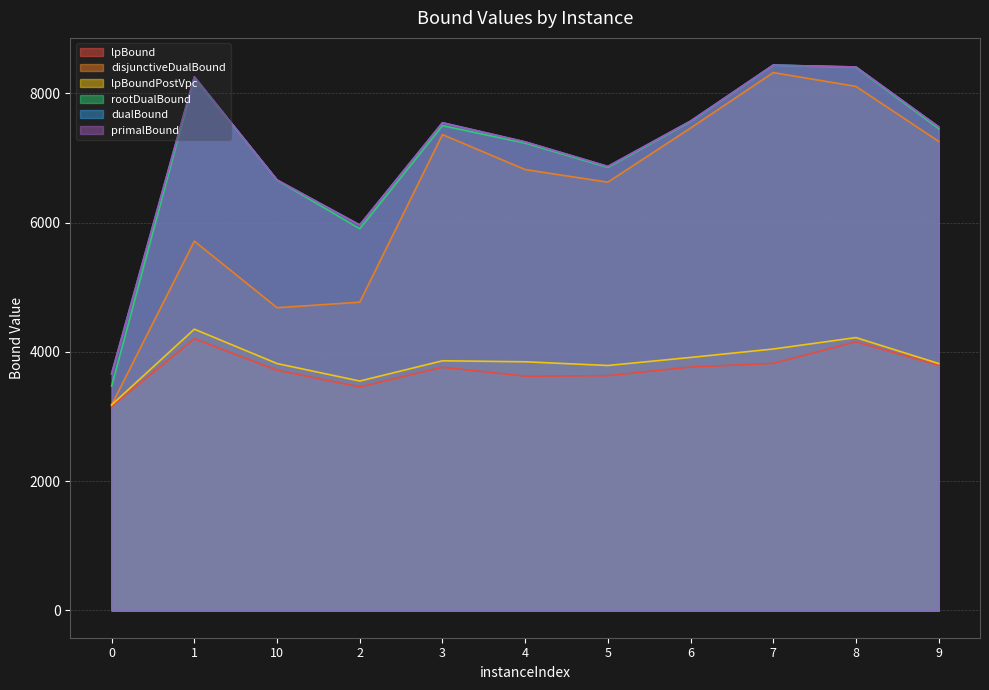

Which series has the widest spread of values?

disjunctiveDualBound